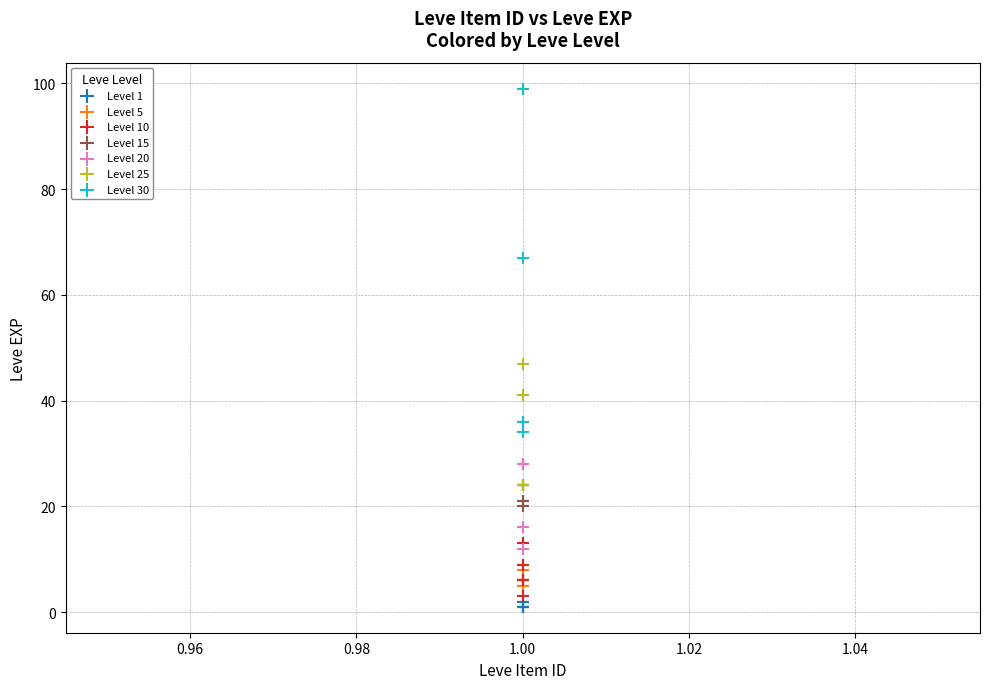

Which series has the largest Y range (max minus min)?

Level 30